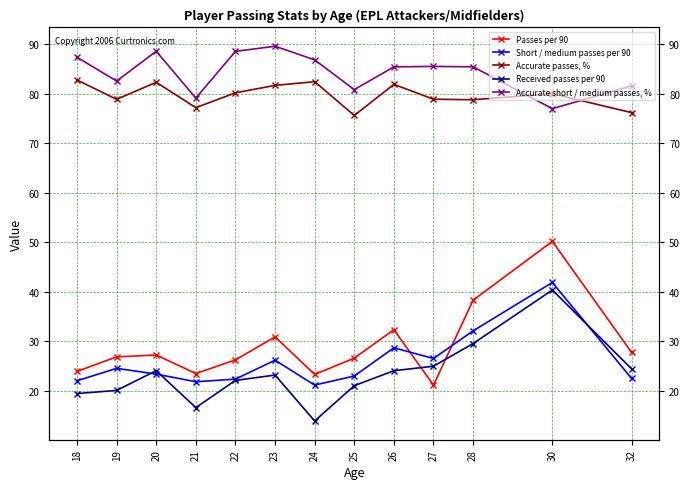

Between 18 and 20, which is larger?

20